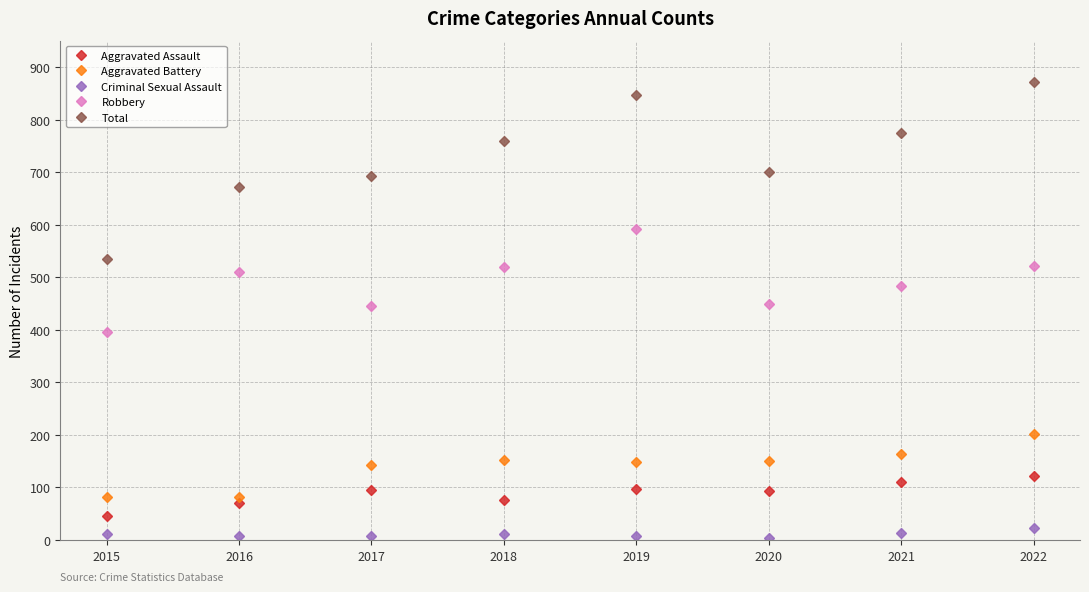

How many series are shown in this chart?

5